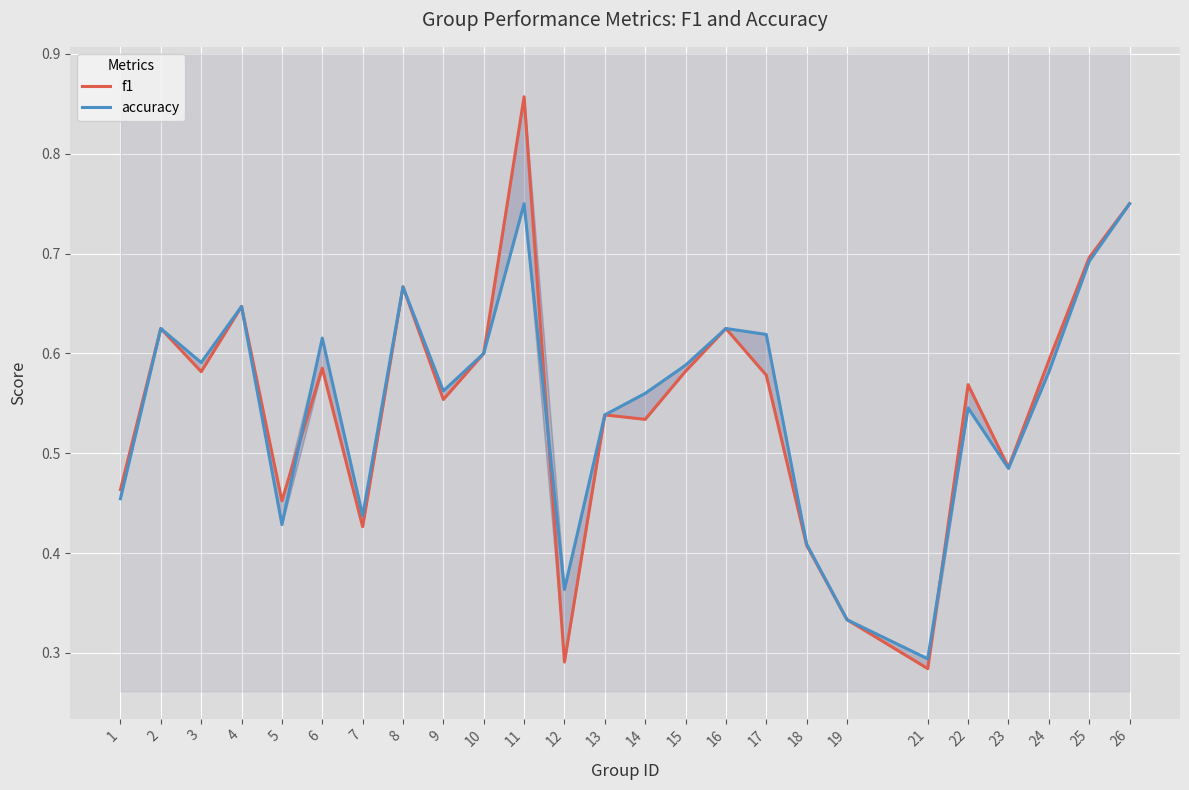

At how many categories does at least one series exceed 0?

25